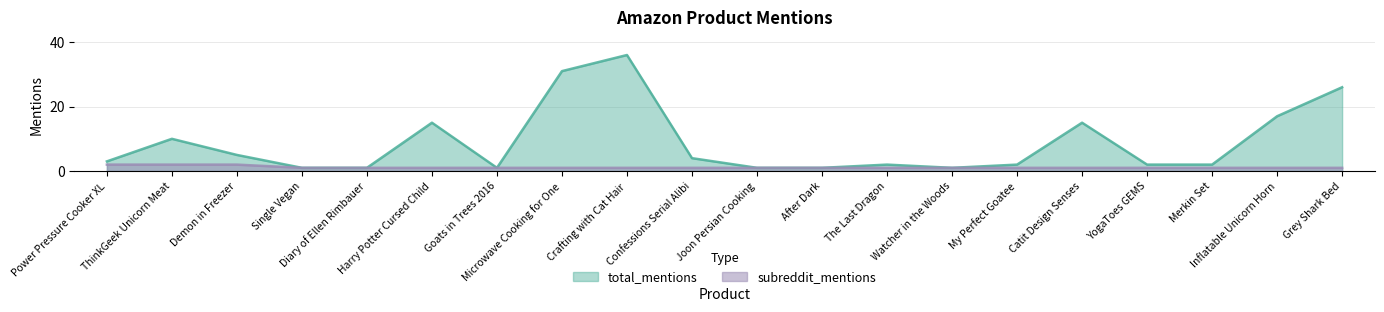

What is the maximum value shown in the chart?

36